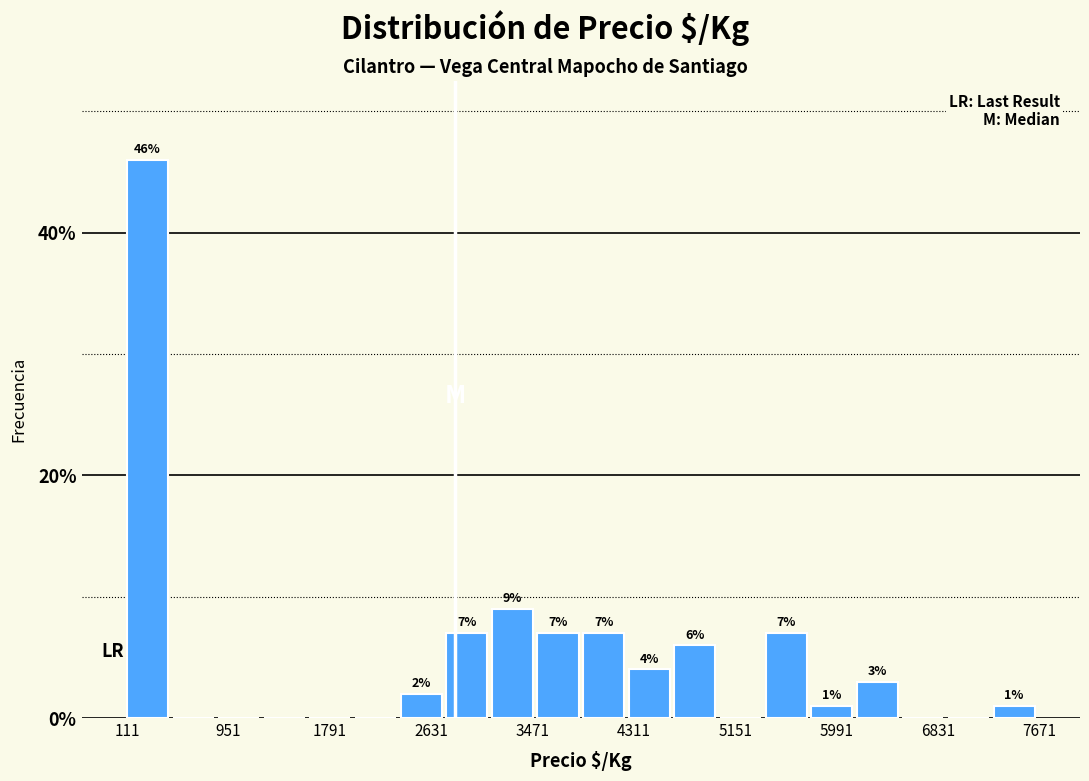

Around what value on the x-axis is the tallest bar? Give the approximate position of its centre, as read against the axis.

300